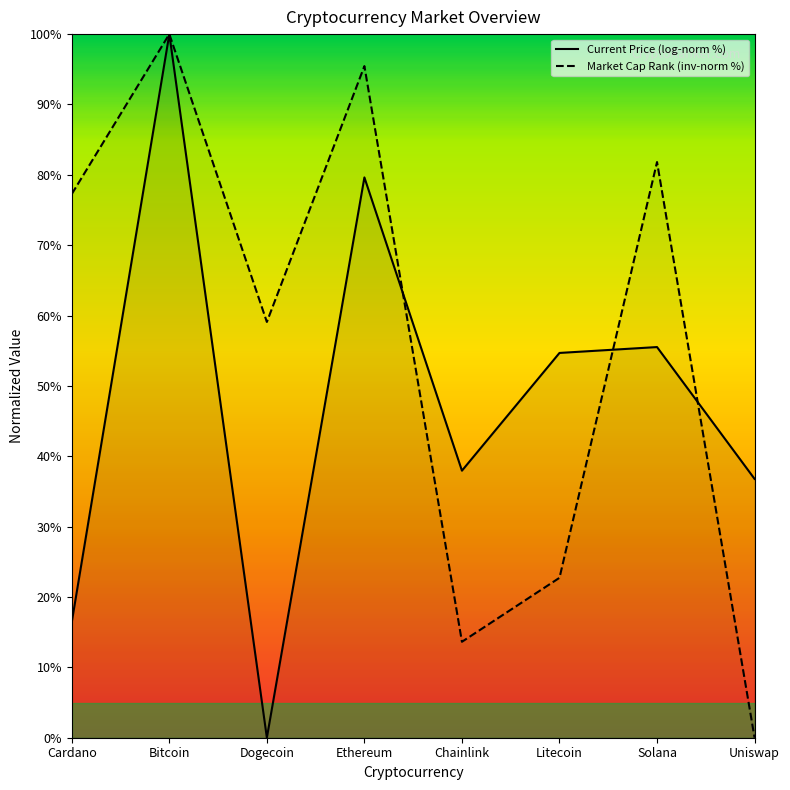

At which label does the data first exceed 77?

Cardano